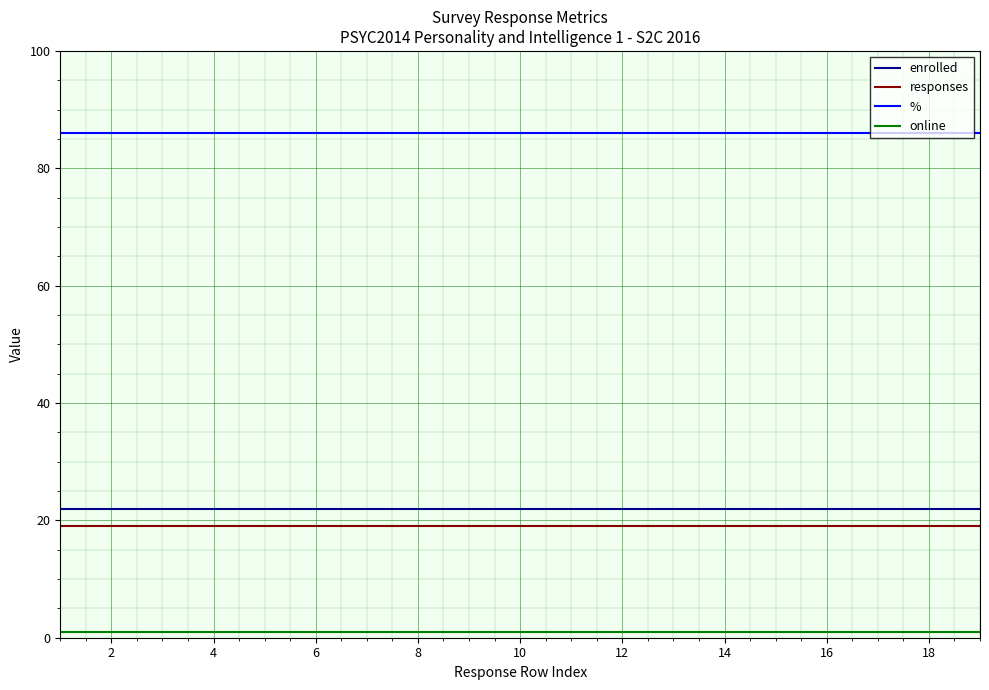

True or false: enrolled and responses cross at least once.

False